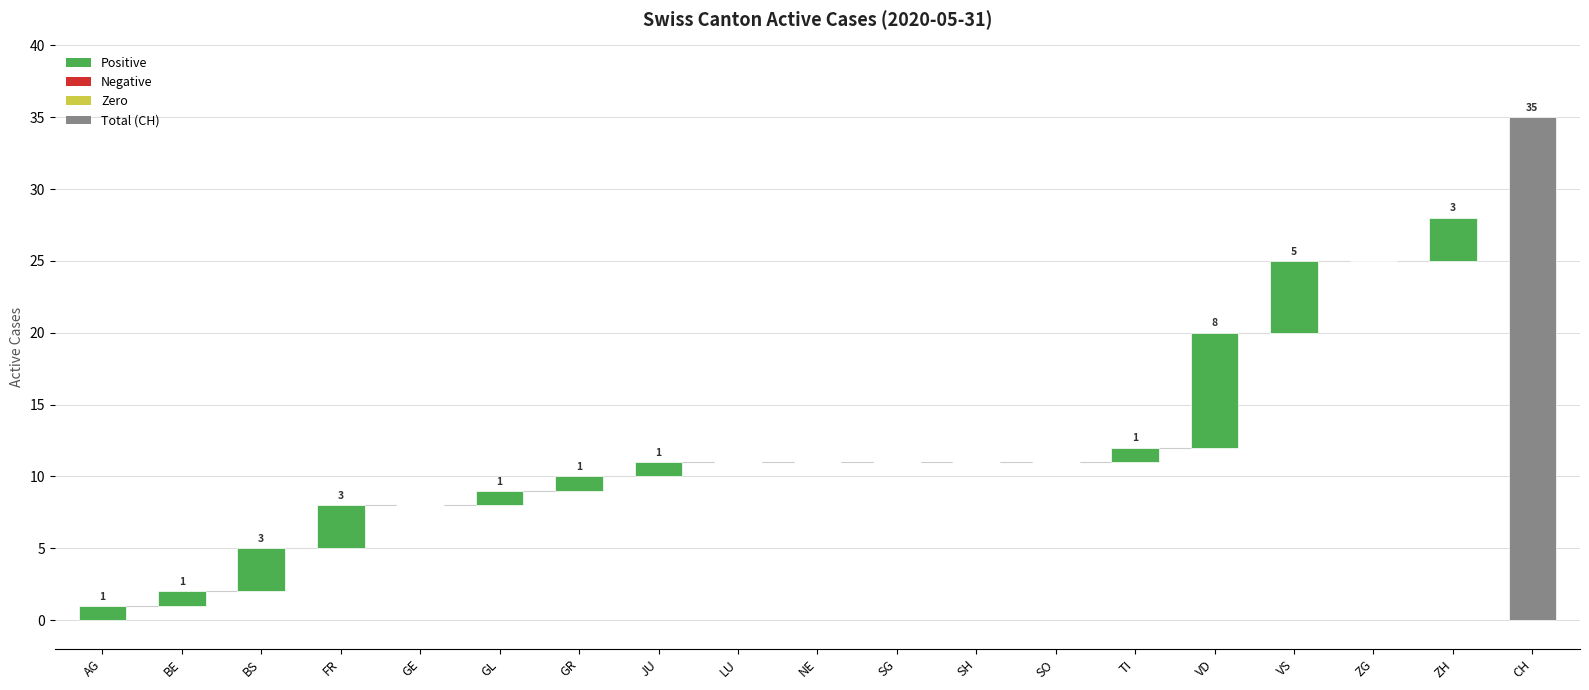

Between TI and SG, which is larger?

TI